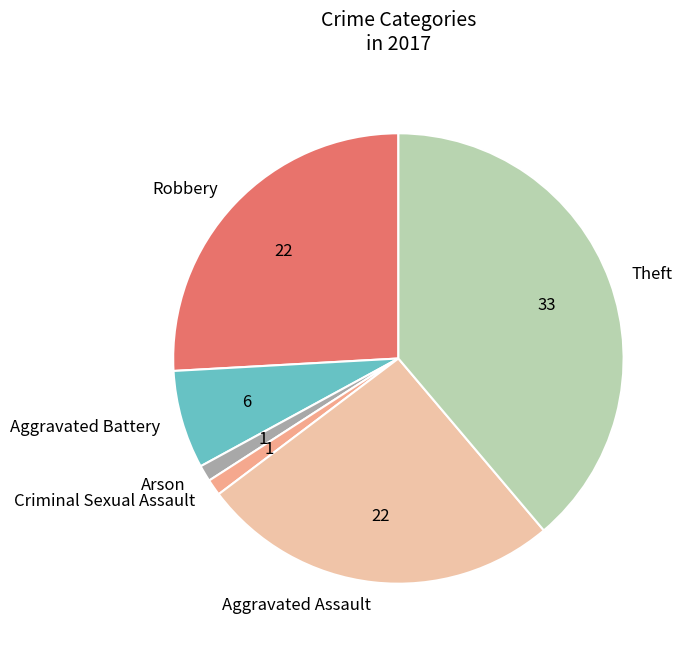

Is there a majority slice in this chart?

No